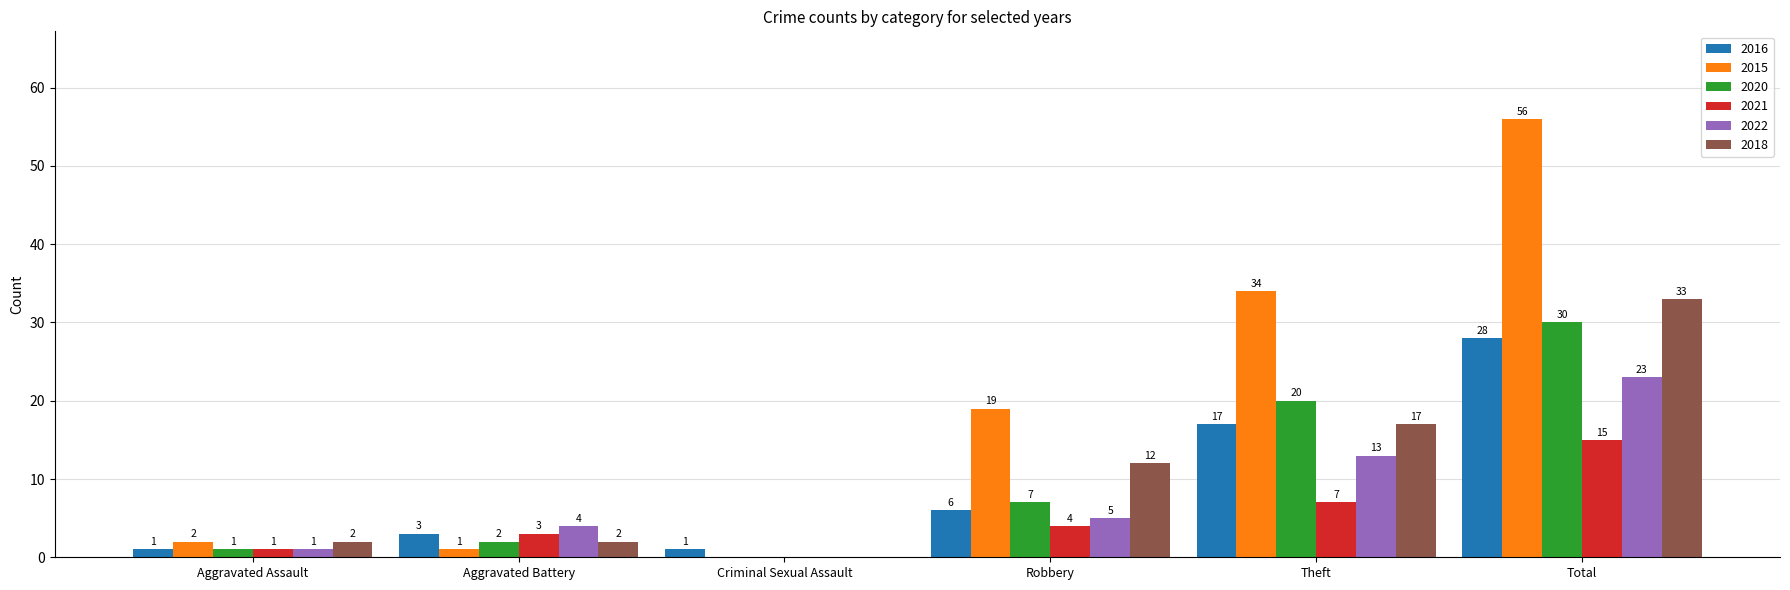

How many categories are shown in the chart?

6